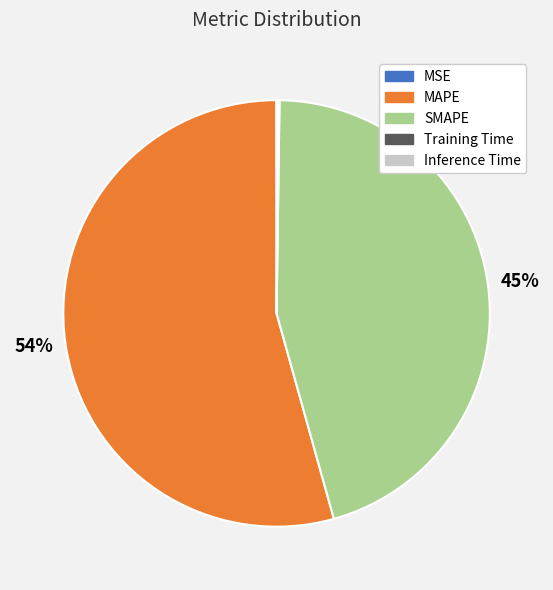

Does any single category account for the majority?

Yes